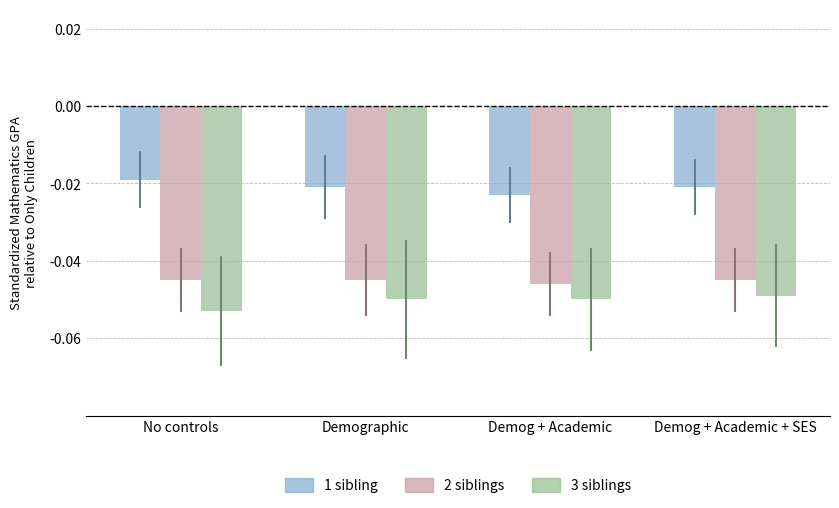

Rank the series by their average value, from highest to lowest.

1 sibling, 2 siblings, 3 siblings